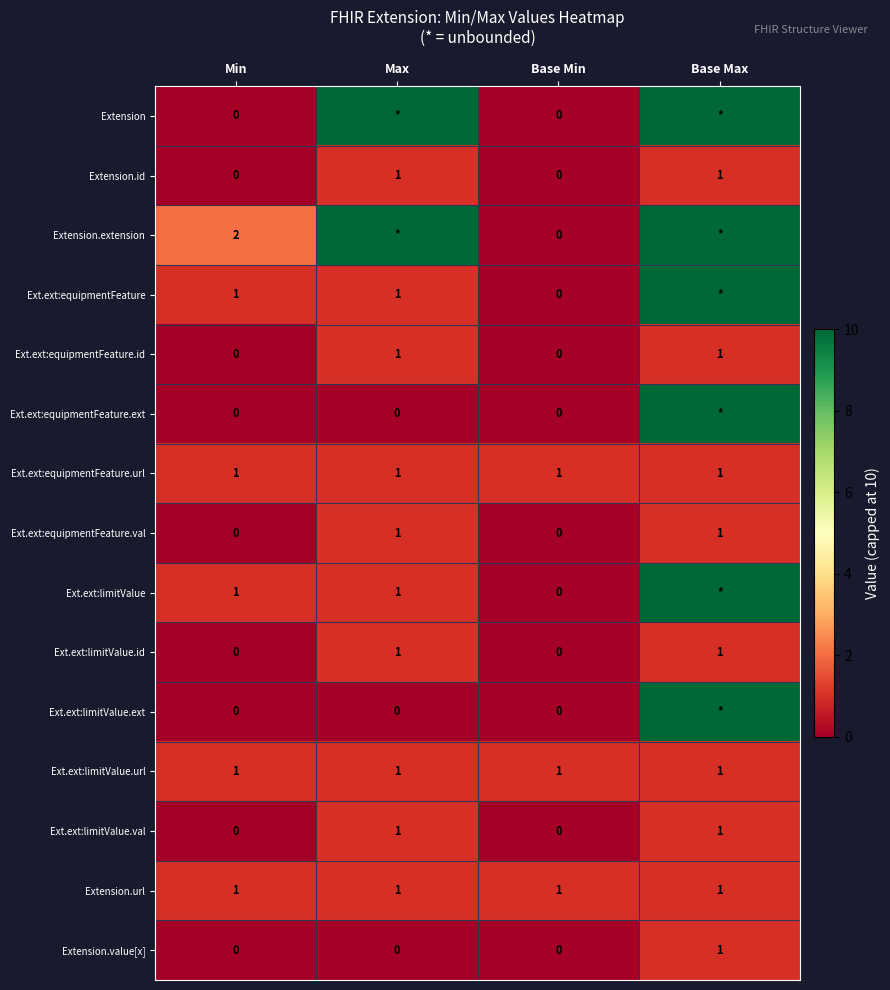

The Ext.ext:limitValue.val series shows 1 at Max. True or false?

True